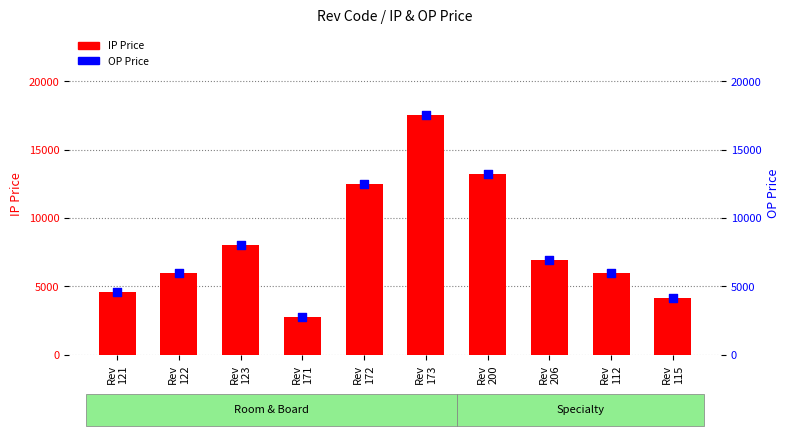

Is the value of OP Price at Rev
172 greater than the value of IP Price at Rev
122?

Yes